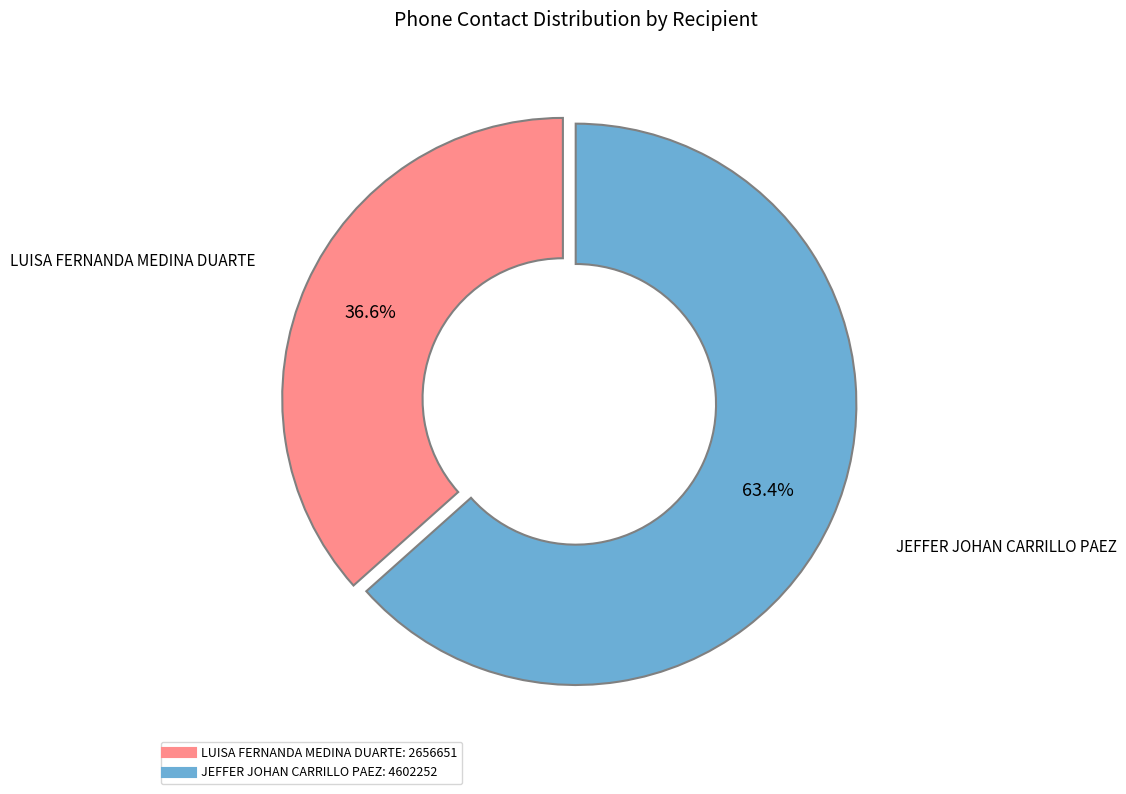

To the nearest percent, what is the difference between the largest and smallest slice percentages?

27%